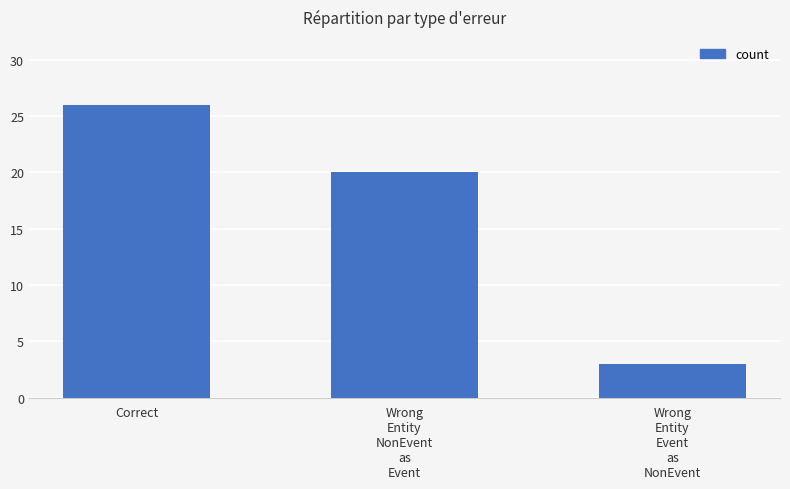

The chart shows a value of 6 at Wrong
Entity
NonEvent
as
Event. True or false?

False